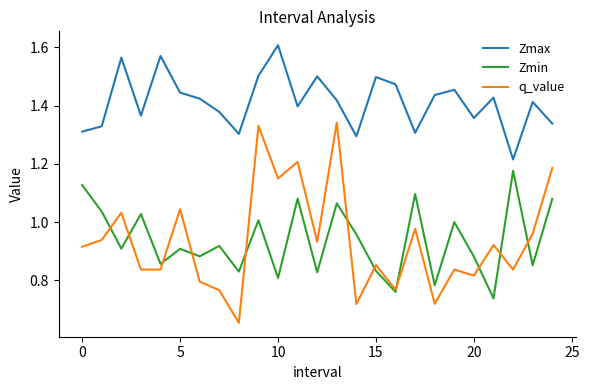

True or false: q_value and Zmax cross at least once.

False